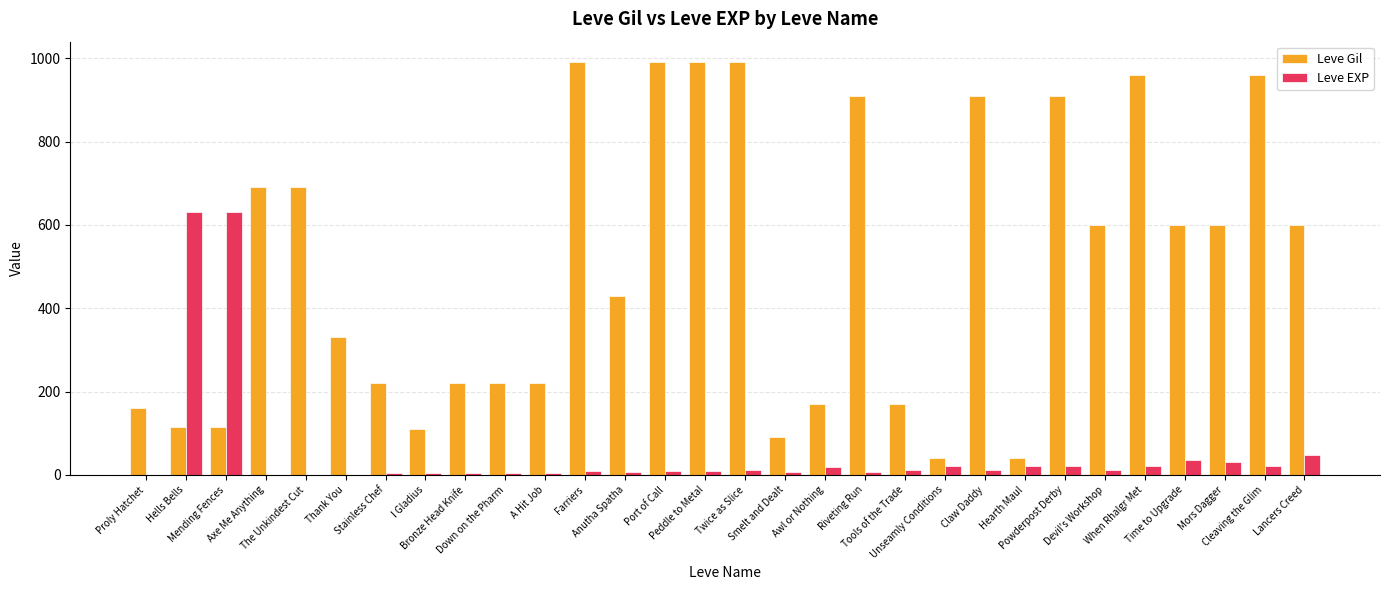

What is the sum of all Leve Gil values?

15039